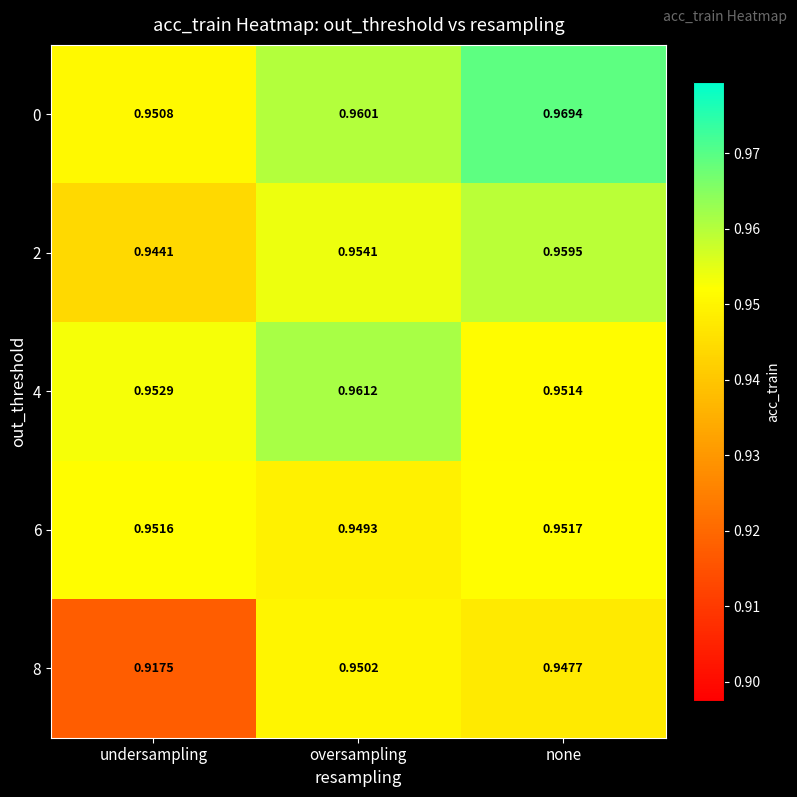

Is the value of 4 at oversampling greater than the value of 0 at undersampling?

Yes